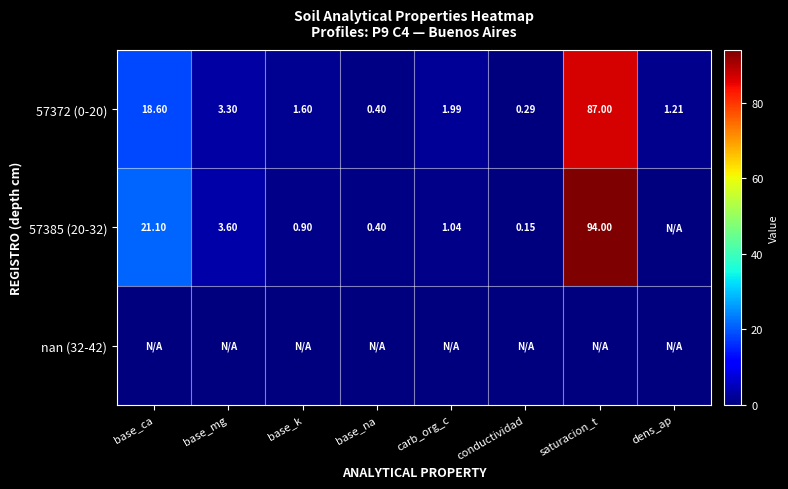

Which has a higher value, conductividad or dens_ap?

dens_ap